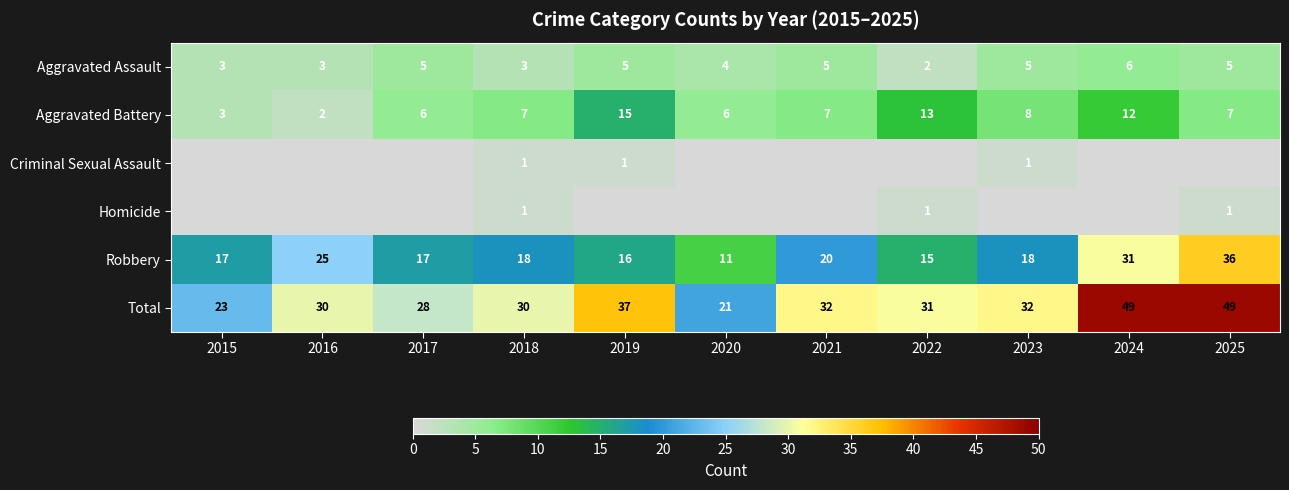

What is the lowest value of the Total series?

21